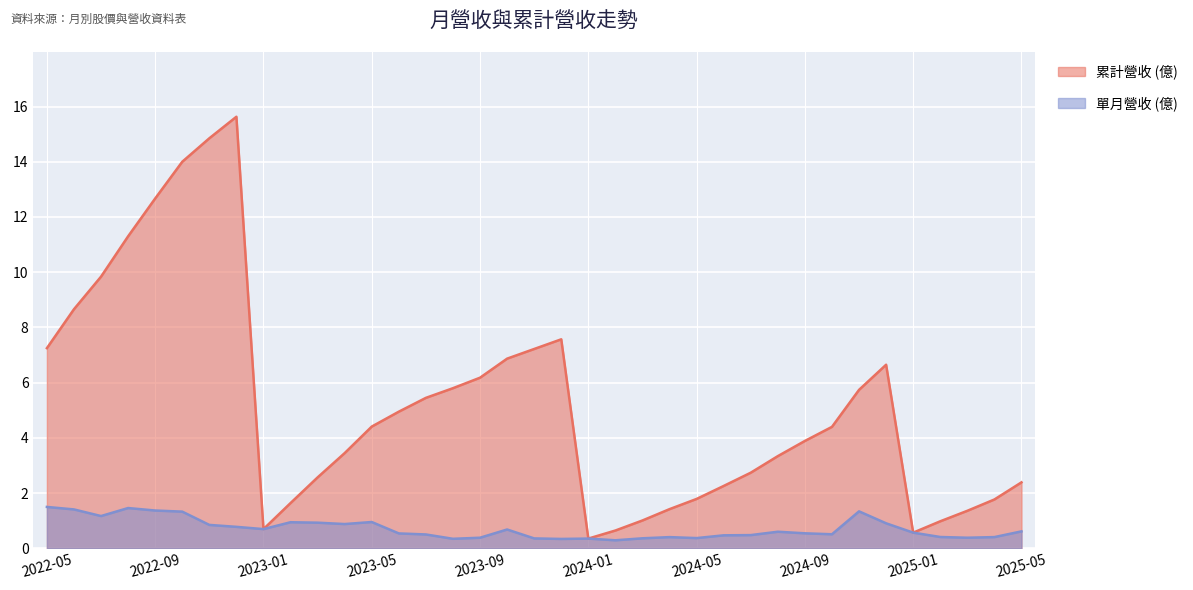

In 單月營收 (億), how many points are higher than both neighbors (excluding endpoints)?

8